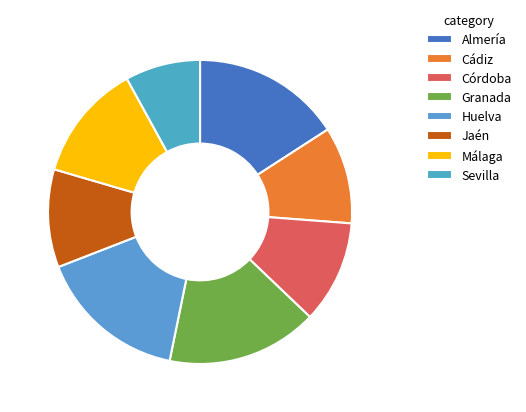

Is there a majority slice in this chart?

No